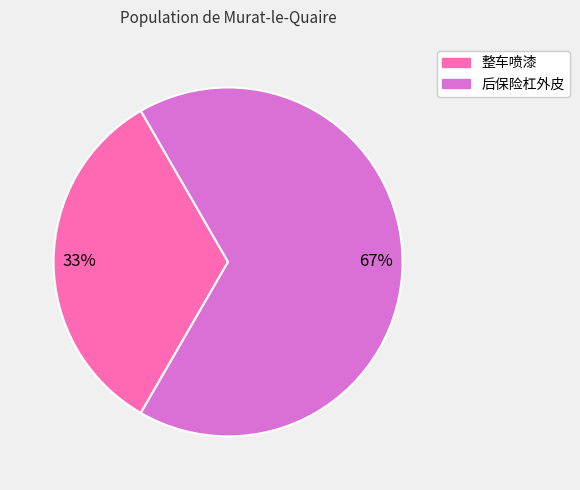

What is the ratio of the value at 后保险杠外皮 to the value at 整车喷漆?

2.0